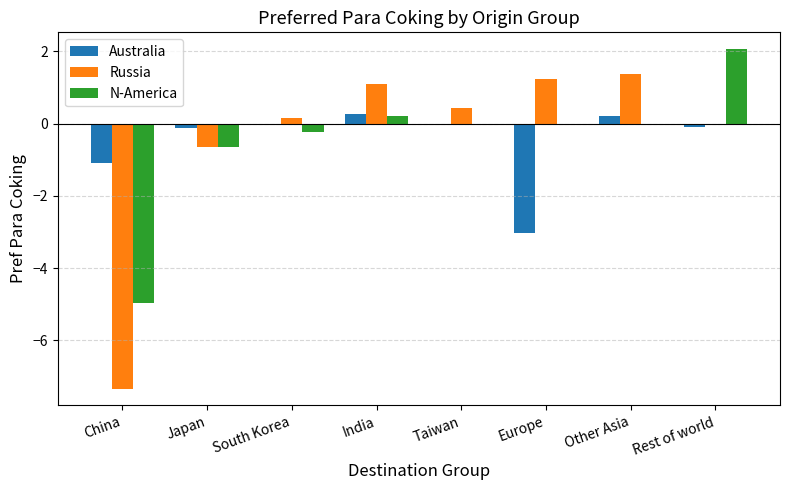

Is the value of Australia at Europe greater than the value of N-America at India?

No